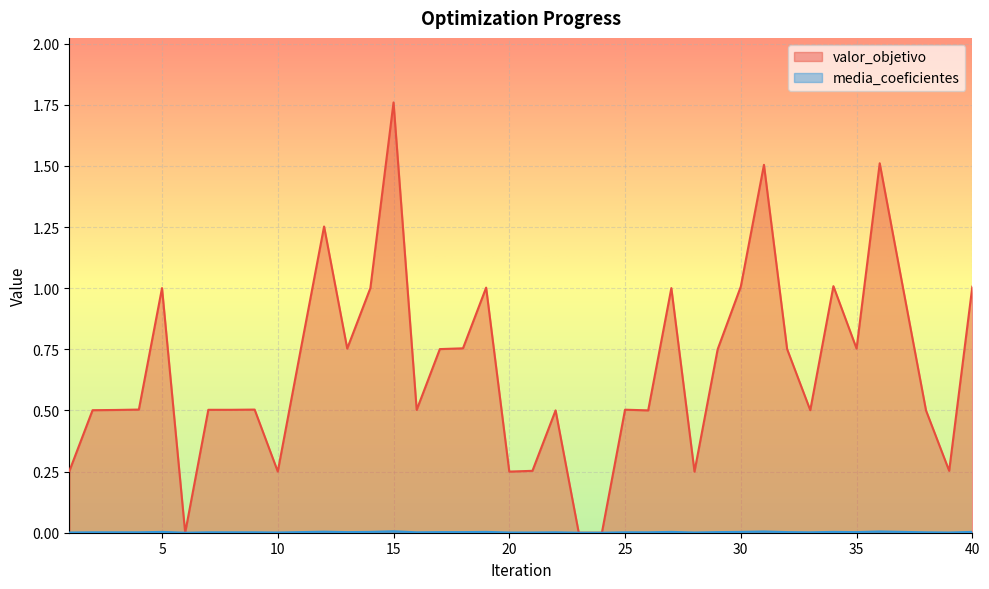

What is the difference between the highest and lowest values at 28?

0.2